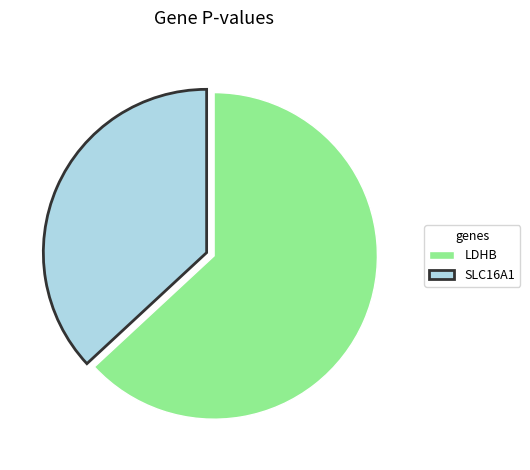

True or false: SLC16A1 accounts for 37% of the total.

True